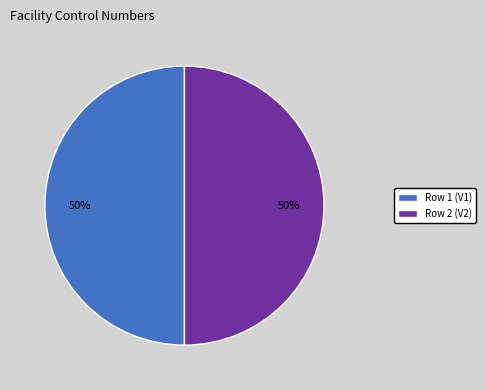

Is the sum of Row 1 (V1) and Row 2 (V2) greater than half?

Yes